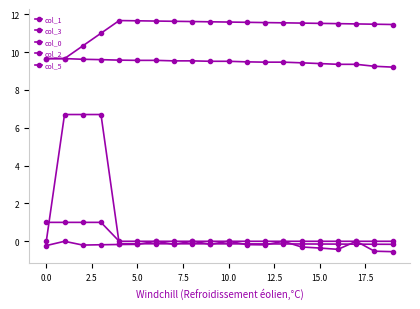

True or false: col_0 and col_1 cross at least once.

False